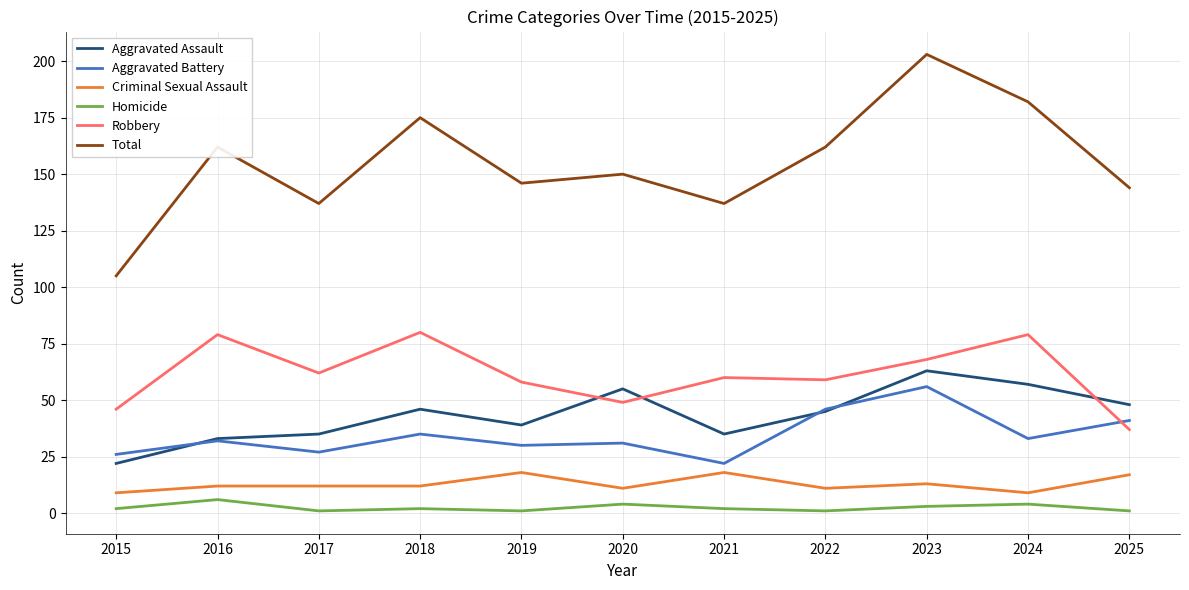

Count the Homicide values in the range 1 to 4.

10